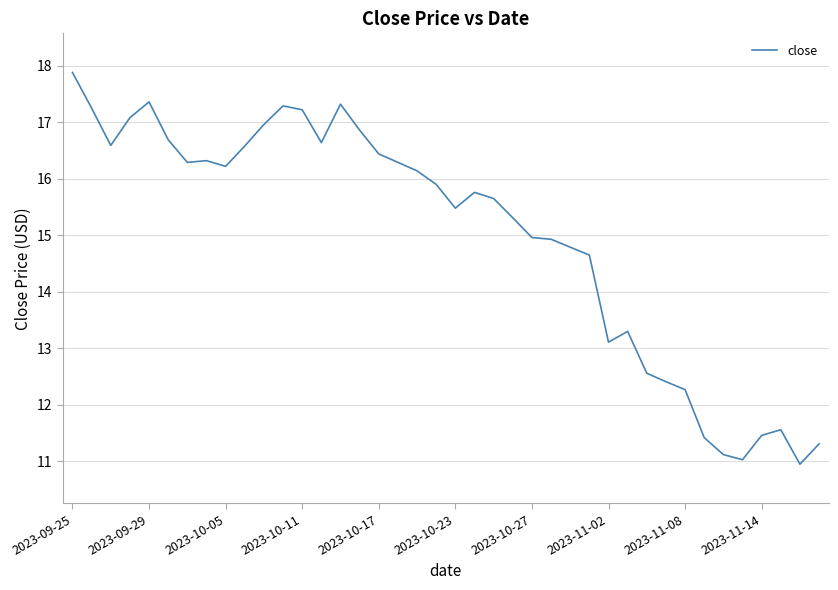

What is the greatest value displayed?

17.9